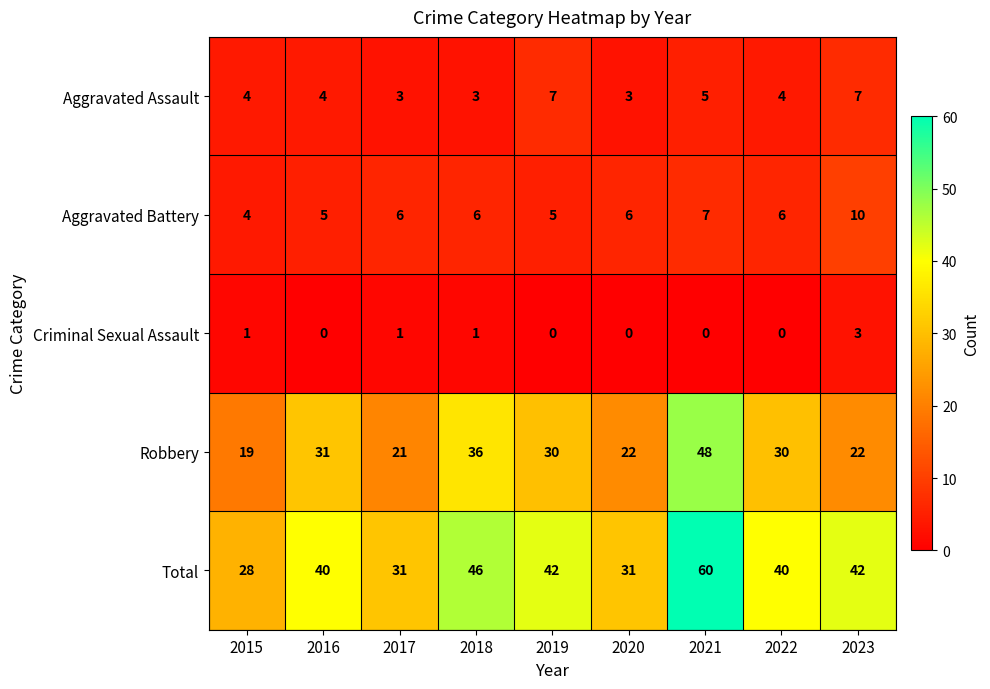

True or false: Criminal Sexual Assault has a value of 1 at 2021.

False